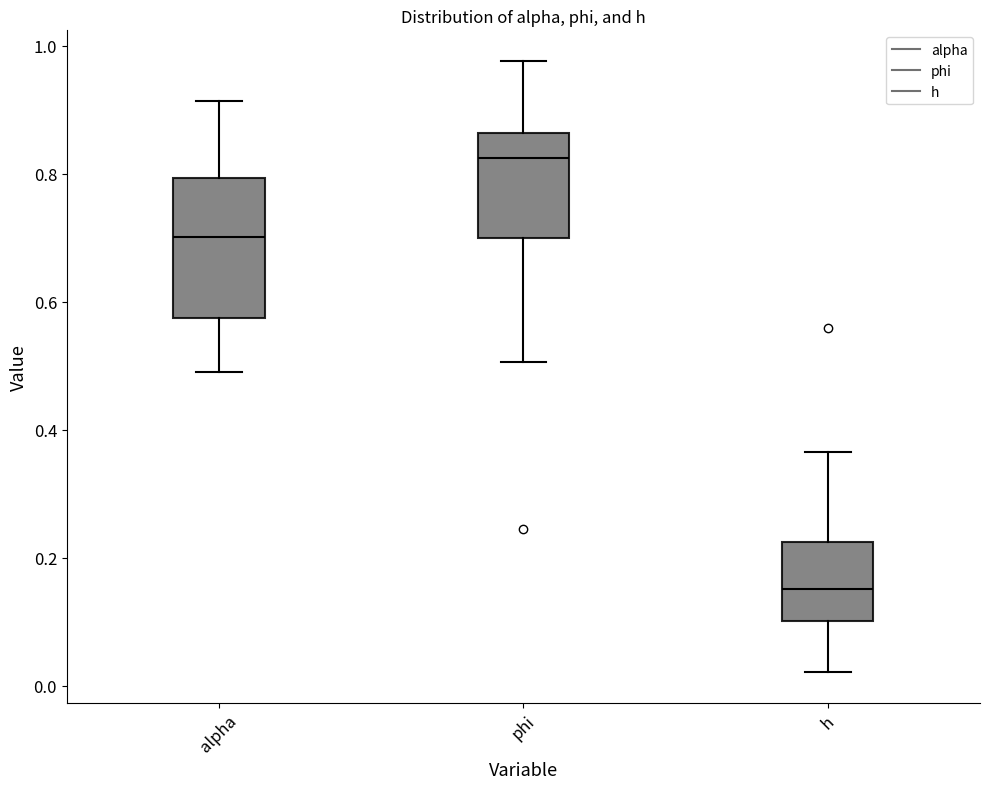

Reading left to right, transcribe this box plot: for each box, give where its median line is, the range the box spans, and where its two whiskers end, as read against the y-axis. The values are not printed on the chart, so give them approximately, as read against the axis.

alpha: median 0.70, box 0.58 to 0.80, whiskers 0.50 to 0.92
phi: median 0.82, box 0.70 to 0.86, whiskers 0.50 to 0.98
h: median 0.16, box 0.10 to 0.22, whiskers 0.02 to 0.36